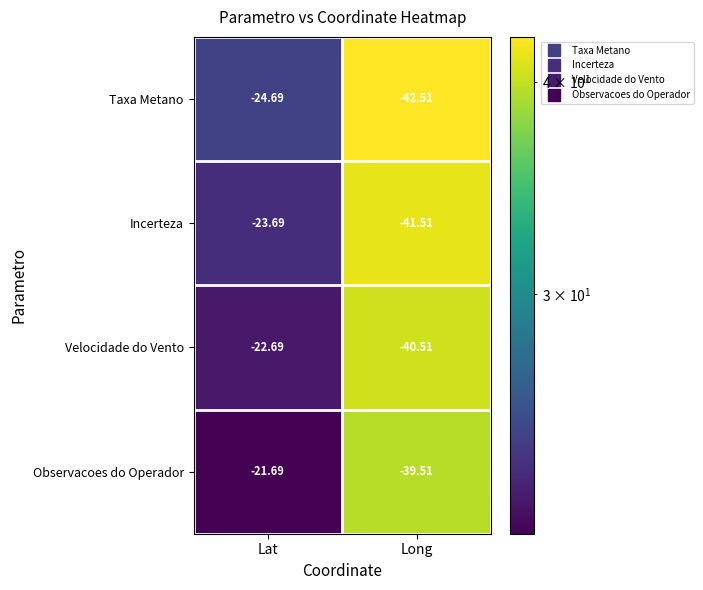

What is the difference between the highest and lowest values at Long?

3.0